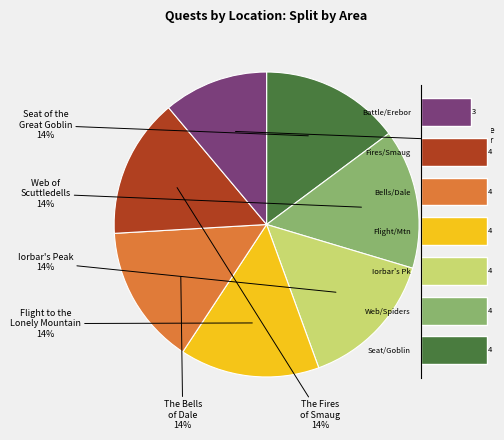

True or false: Fires/Smaug accounts for 15% of the total.

True